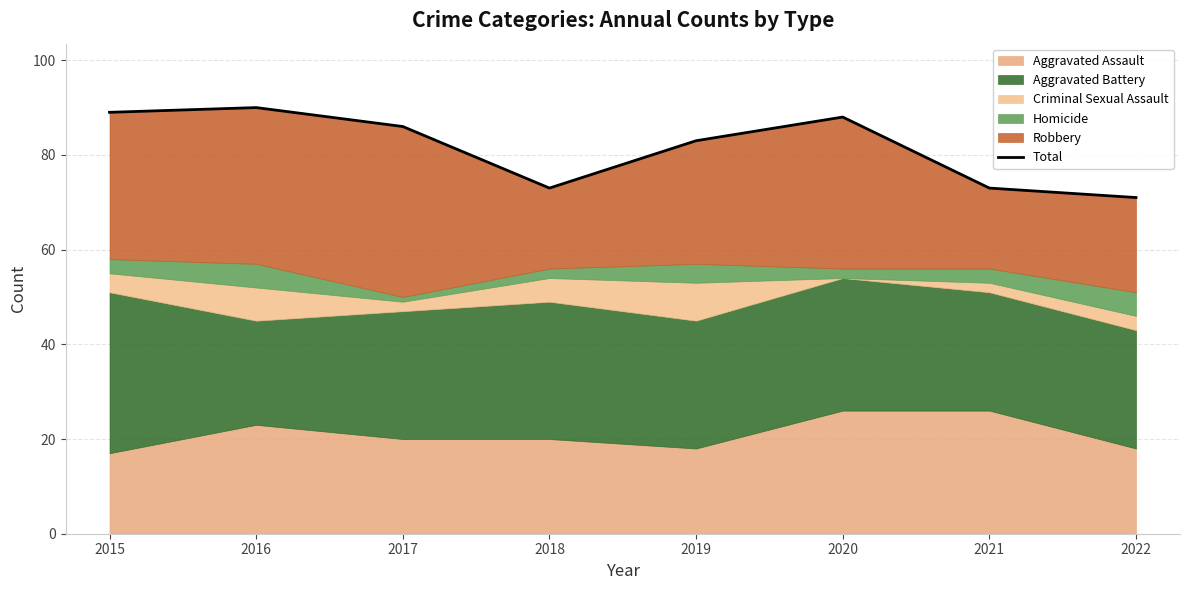

Reading left to right, what are all the values shown in this chart?

89	90	86	73	83	88	73	71